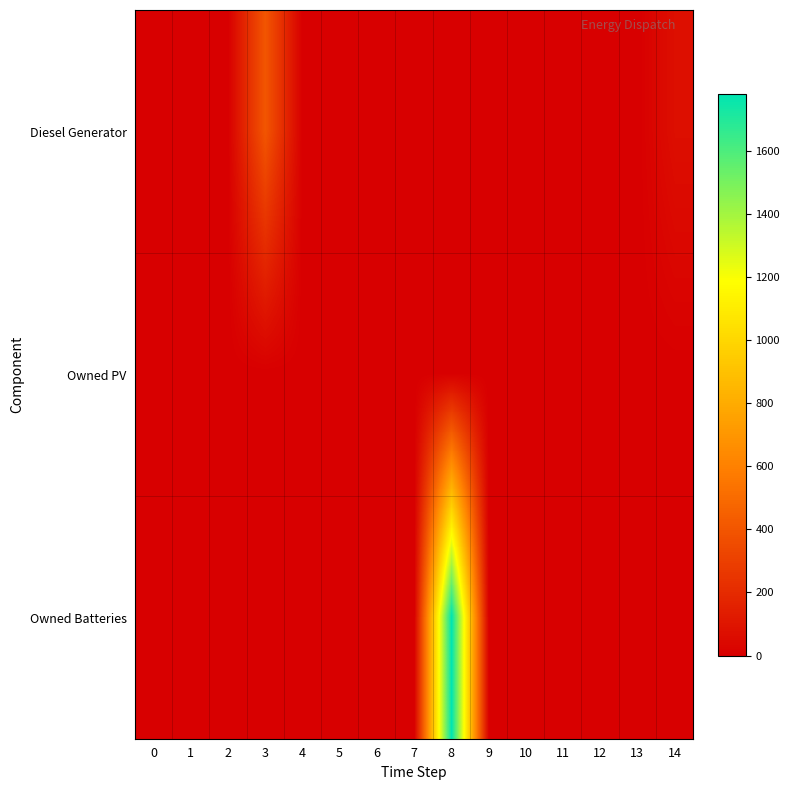

Rank the series by their maximum value, from lowest to highest.

row_1, row_0, row_2